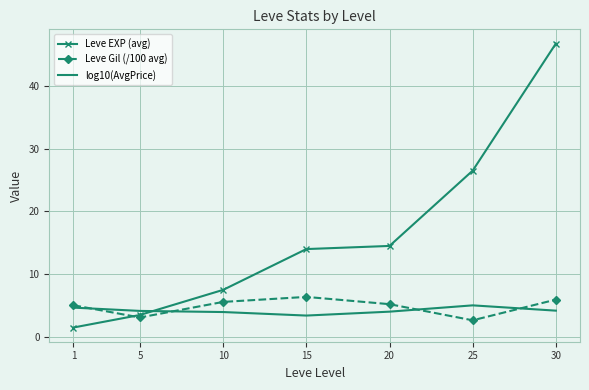

Which series has the largest range (max minus min)?

Leve EXP (avg)